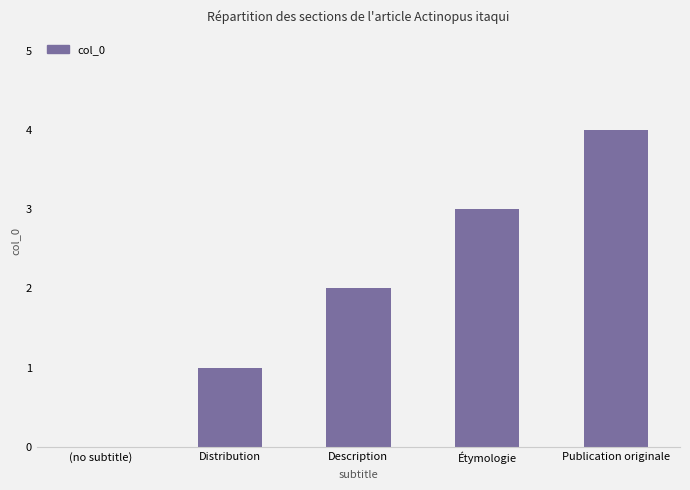

The chart shows a value of 1 at Distribution. True or false?

True